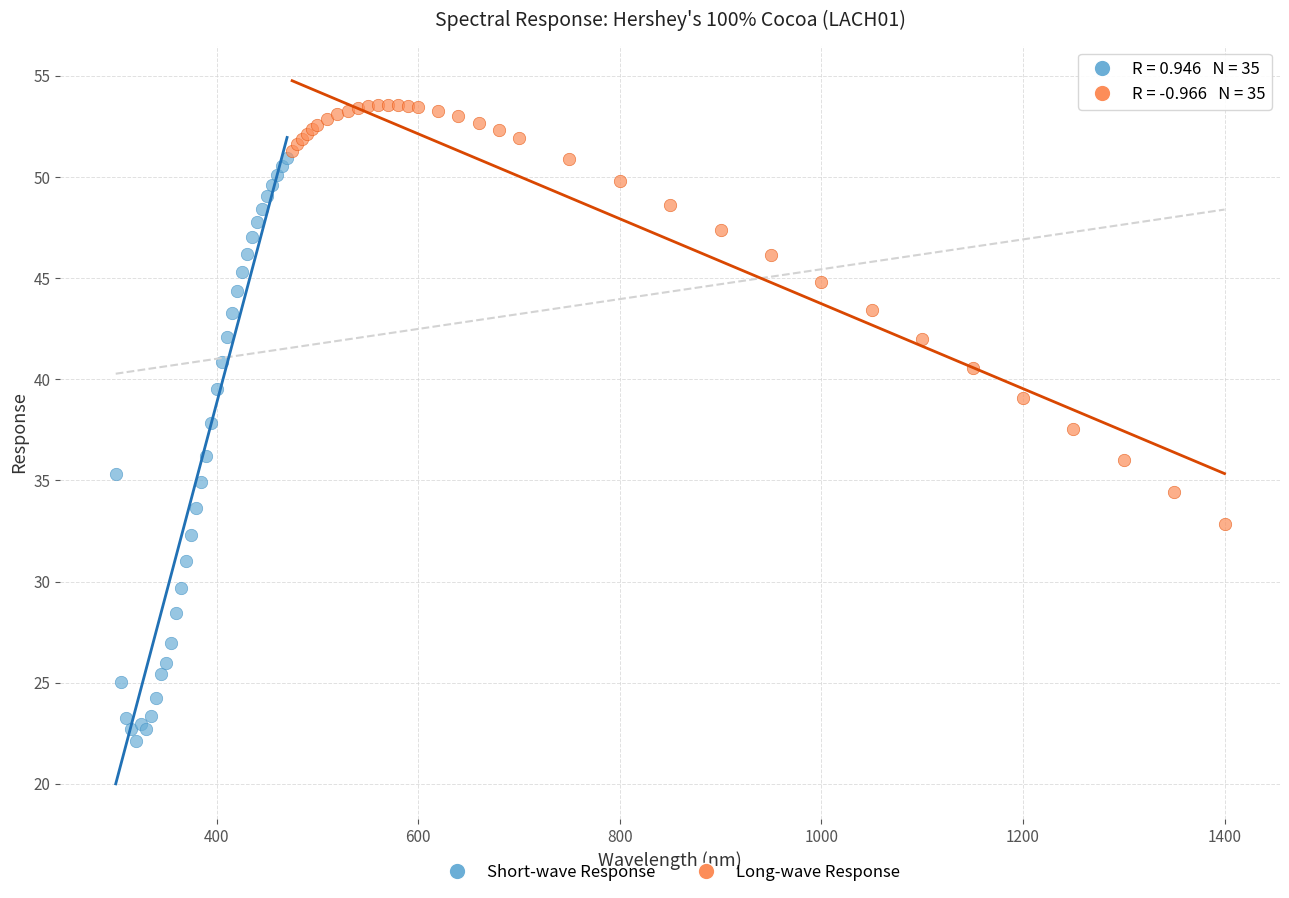

Which series has the largest Y range (max minus min)?

Short-wave Response